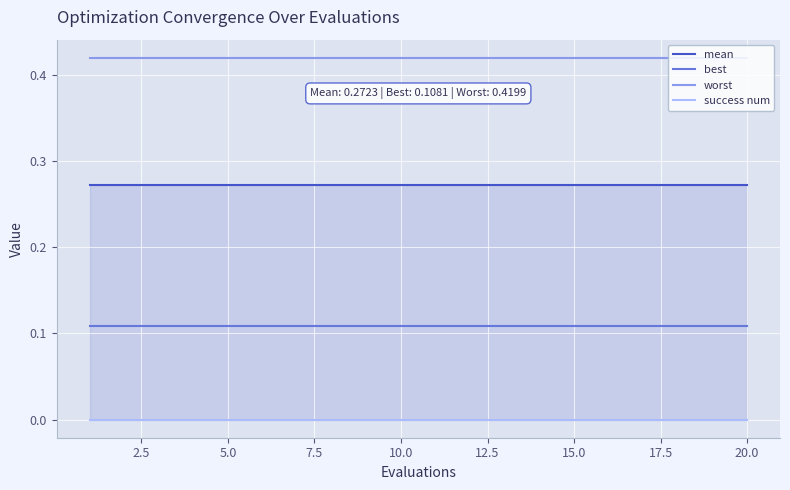

Is this an area chart (filled region under the line)?

No